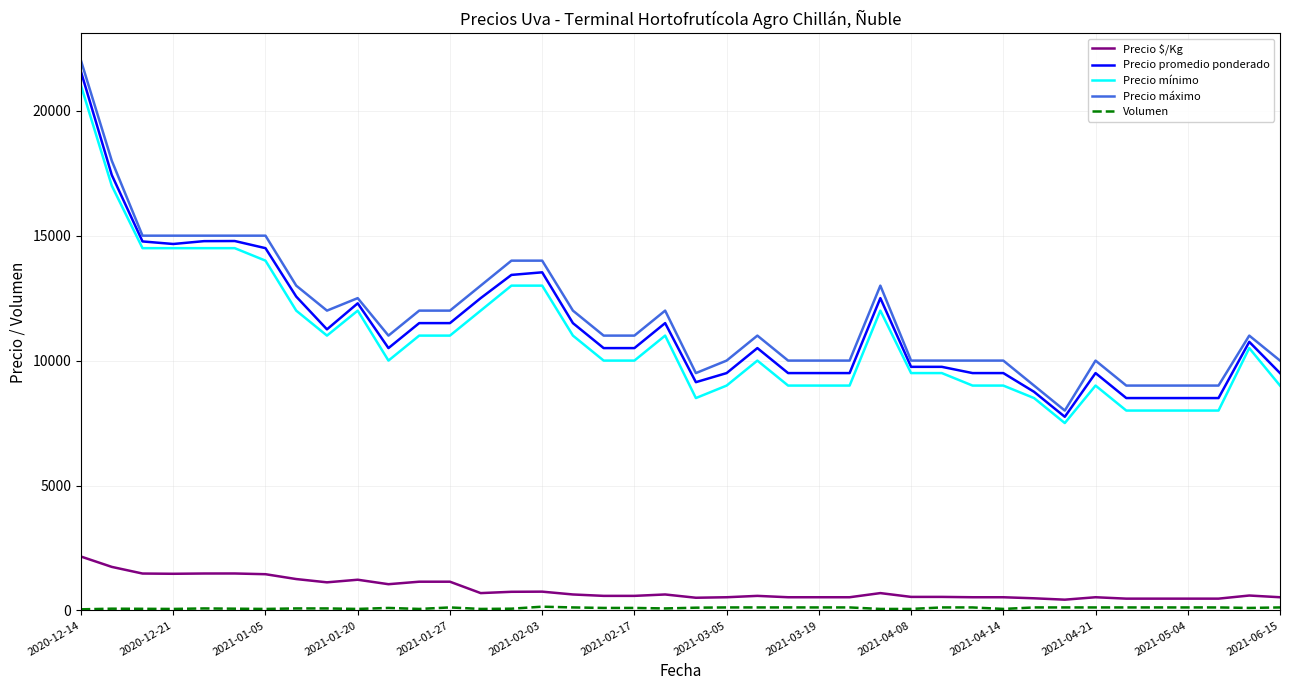

What is the maximum value for Precio máximo?

22000